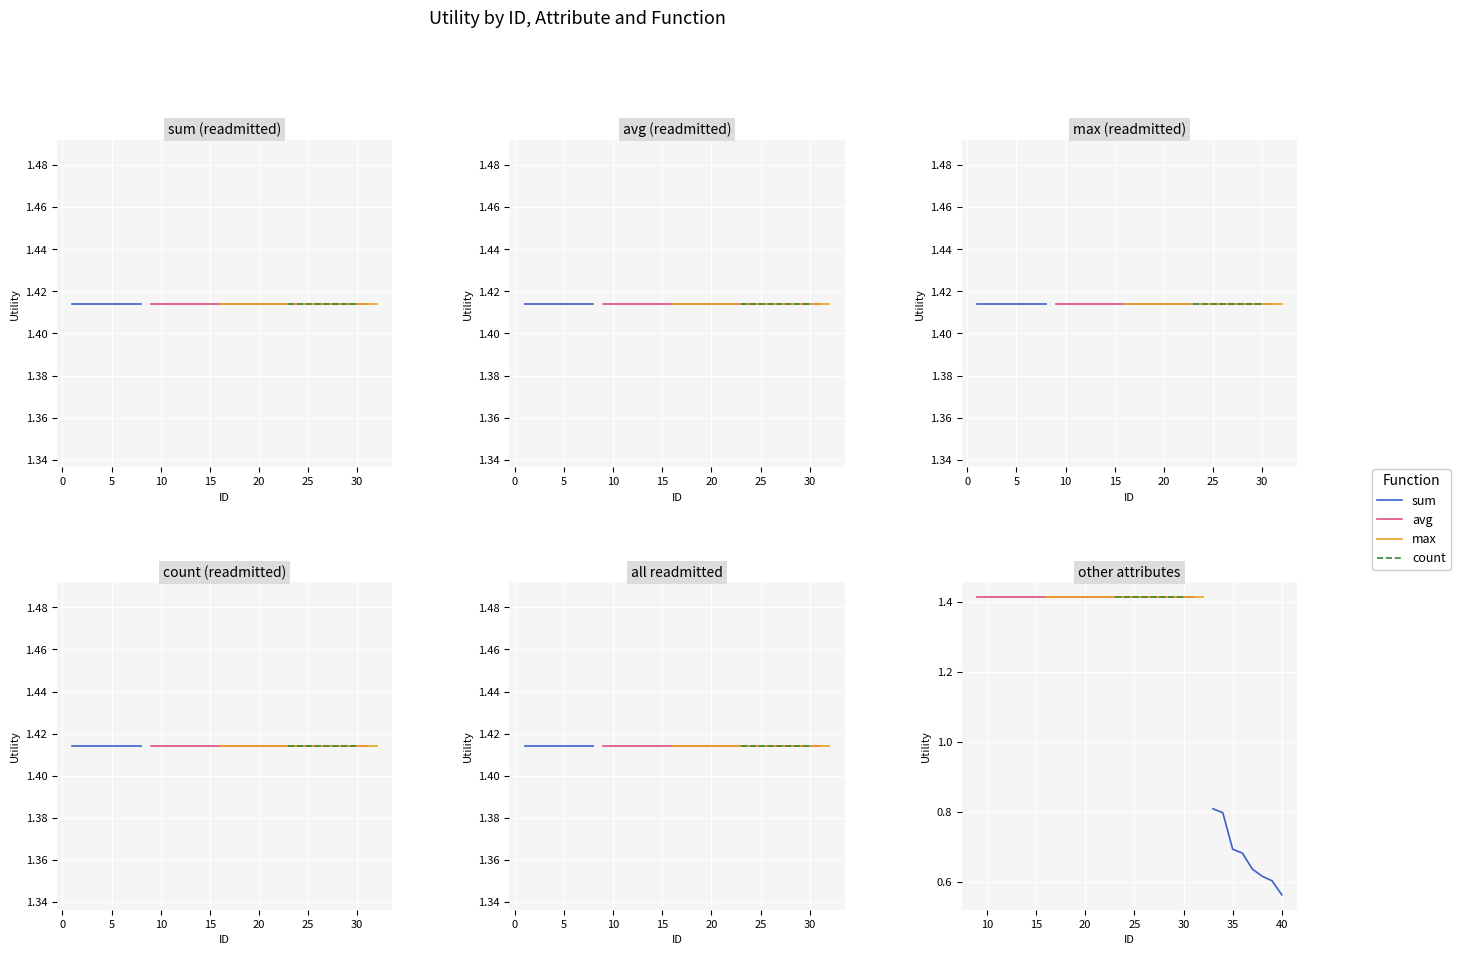

True or false: sum and count cross at least once.

False